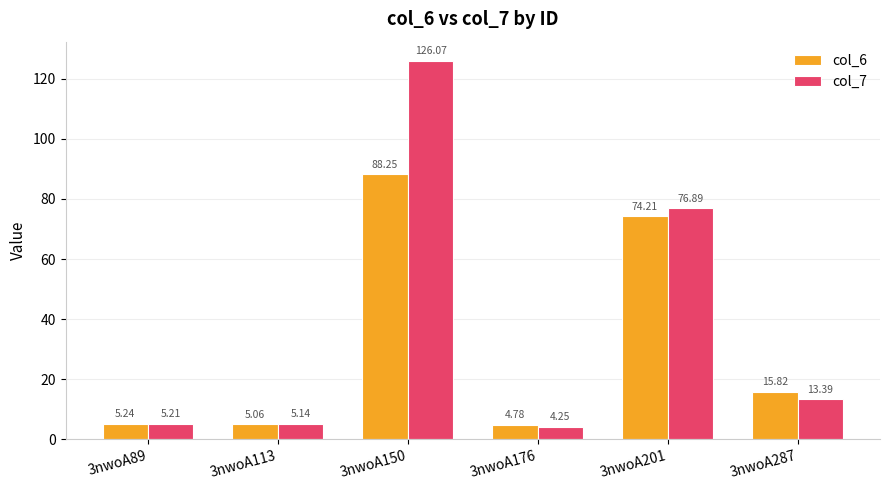

At 3nwoA113, list the series in order from largest to smallest.

col_7, col_6